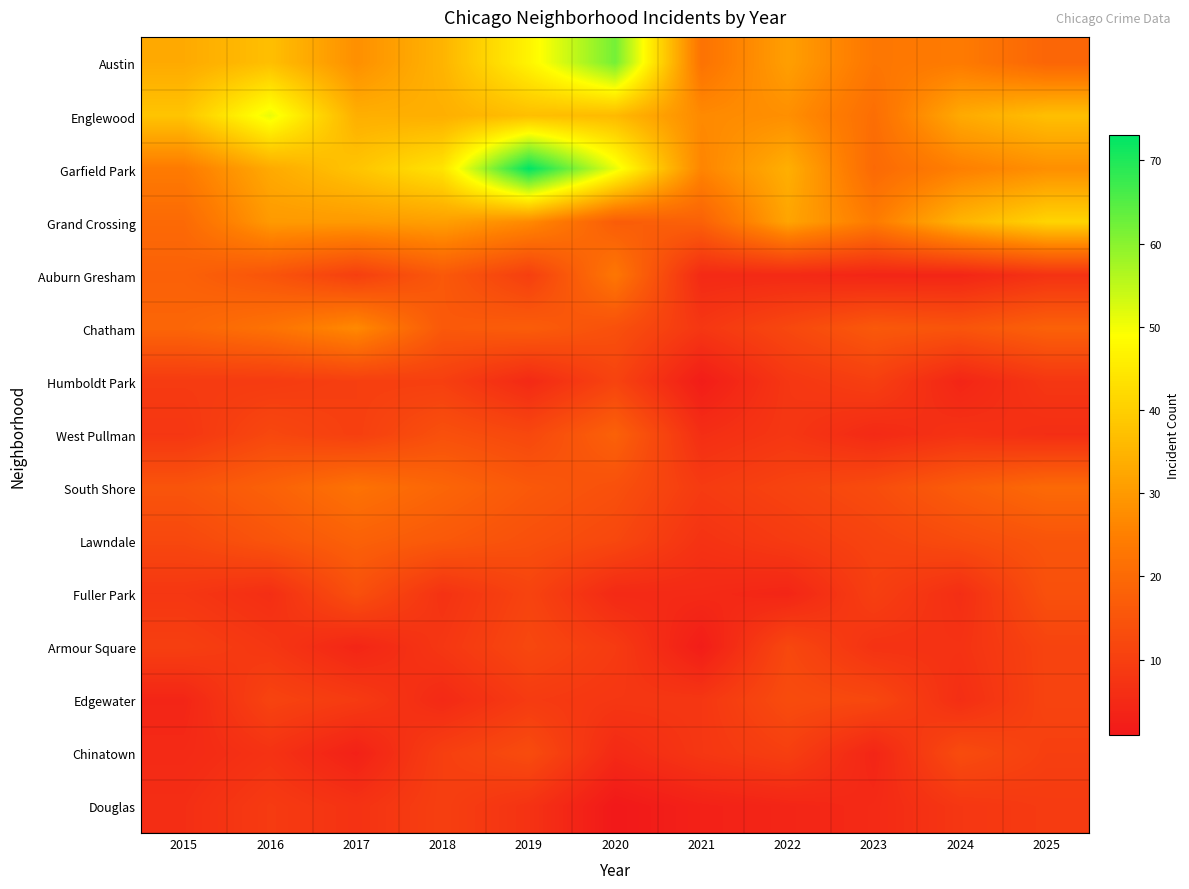

Which series has the largest total across all categories?

Garfield Park